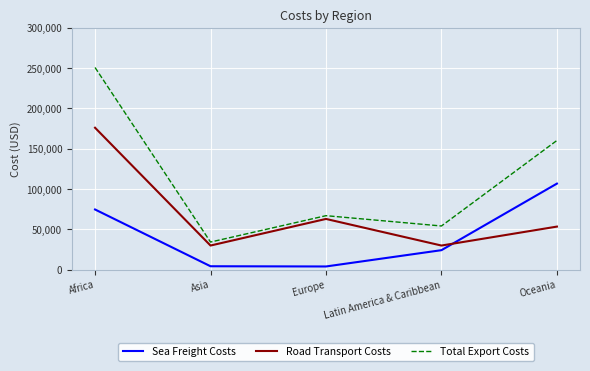

What is the total value across all series at Asia?

68640